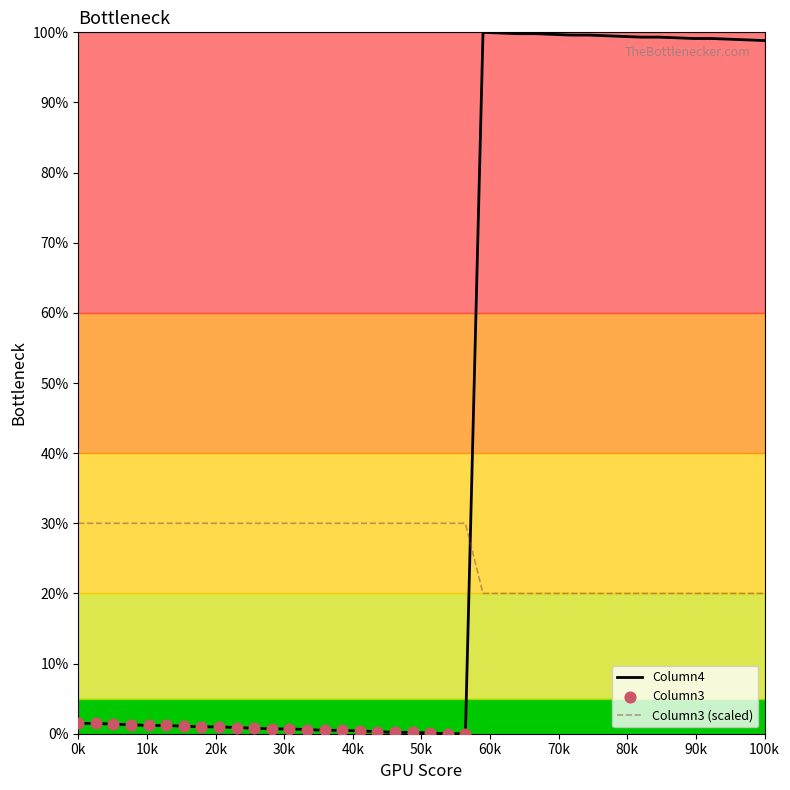

Which series has the largest total across all categories?

Column4